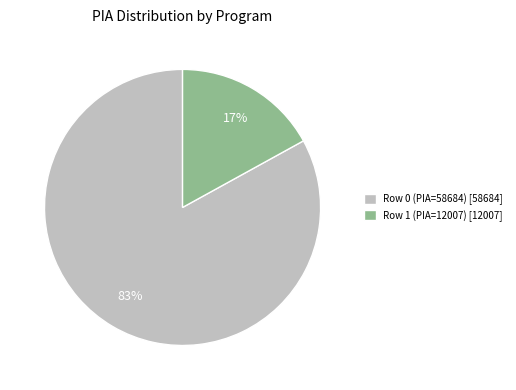

To the nearest percent, what portion does Row 1 (PIA=12007) represent?

17%